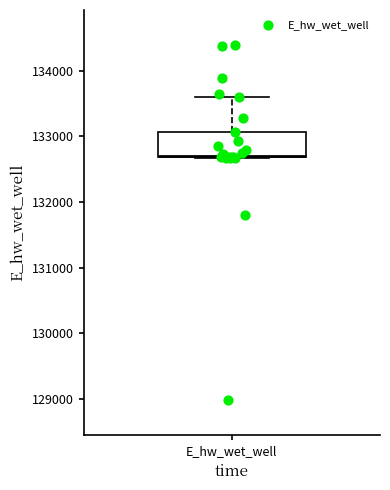

Read this box plot against the y-axis: the position of the median line, the range covered by the box, and the ends of both whiskers. The values are not printed on the chart, so give them approximately, as read against the axis.

median 132700, box 132700 to 133100, whiskers 132700 to 133600